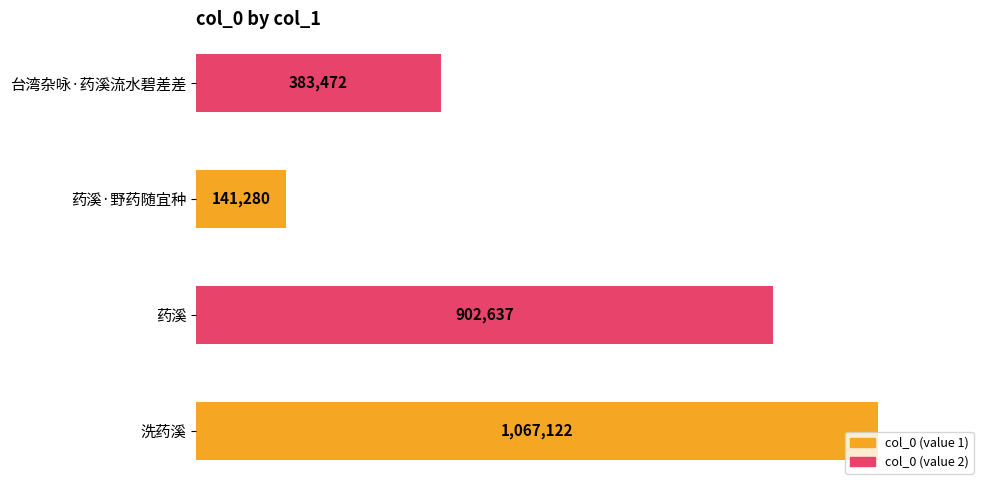

How many data points are above 902637?

1